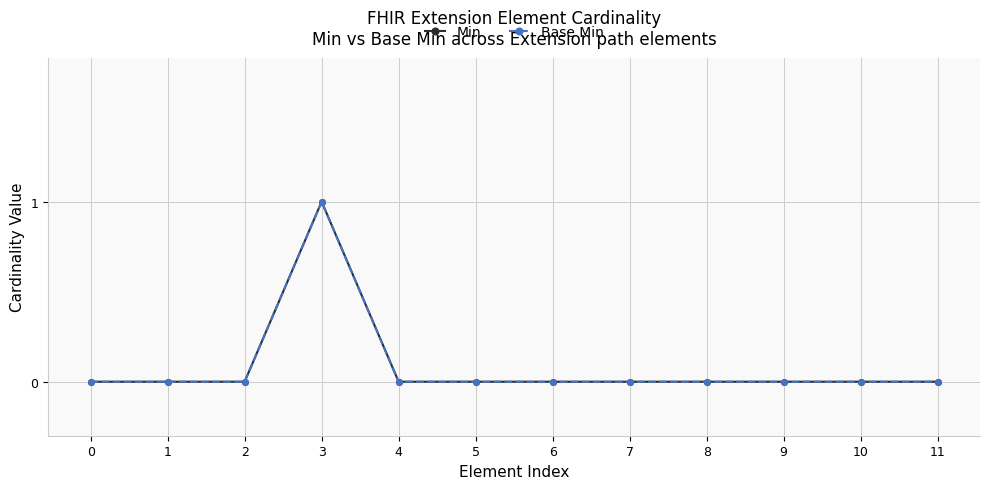

At which category is the sum across all series the highest?

3